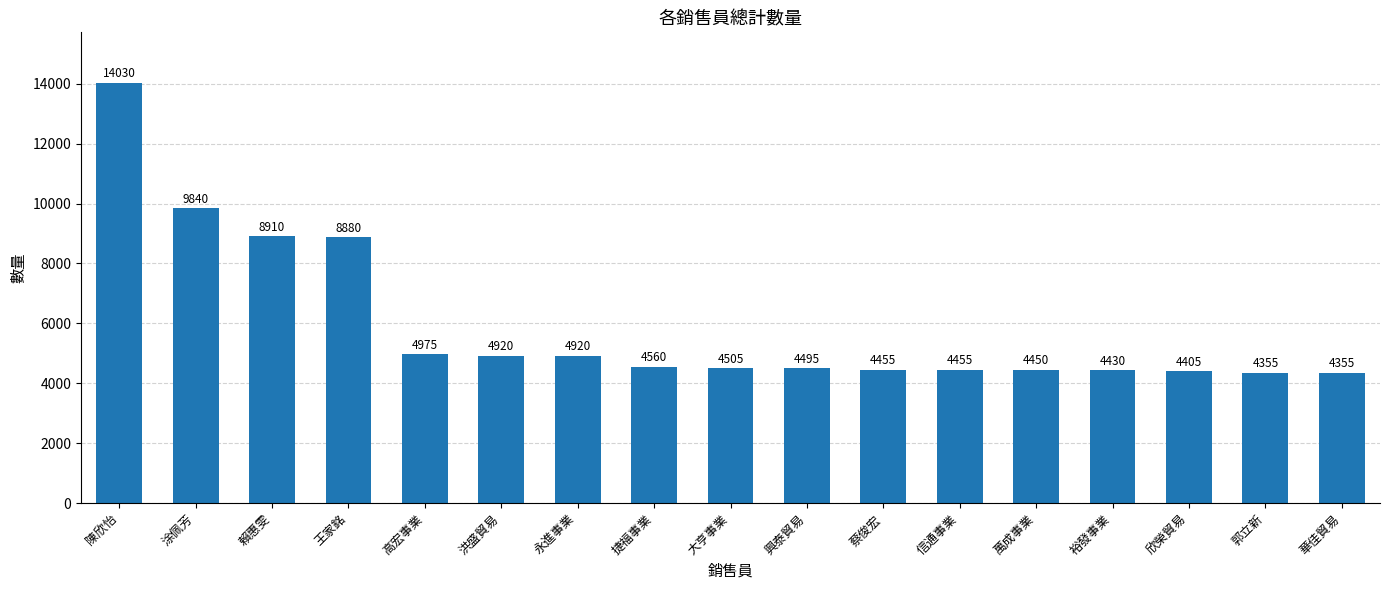

Reading left to right, what are all the values shown in this chart?

陳欣怡=14030	涂佩芳=9840	賴惠雯=8910	王家銘=8880	高宏事業=4975	洪盛貿易=4920	永進事業=4920	捷福事業=4560	大亨事業=4505	興泰貿易=4495	蔡俊宏=4455	信通事業=4455	萬成事業=4450	裕發事業=4430	欣榮貿易=4405	郭立新=4355	華佳貿易=4355